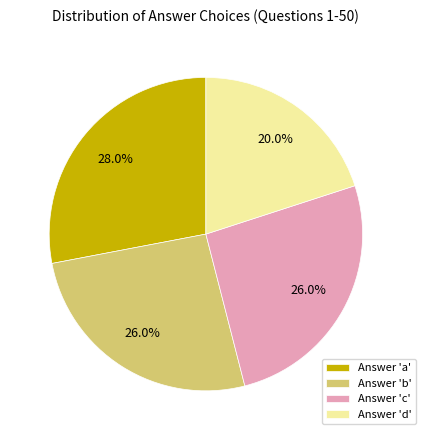

Do Answer 'a' and Answer 'd' together represent more than half of the pie?

No